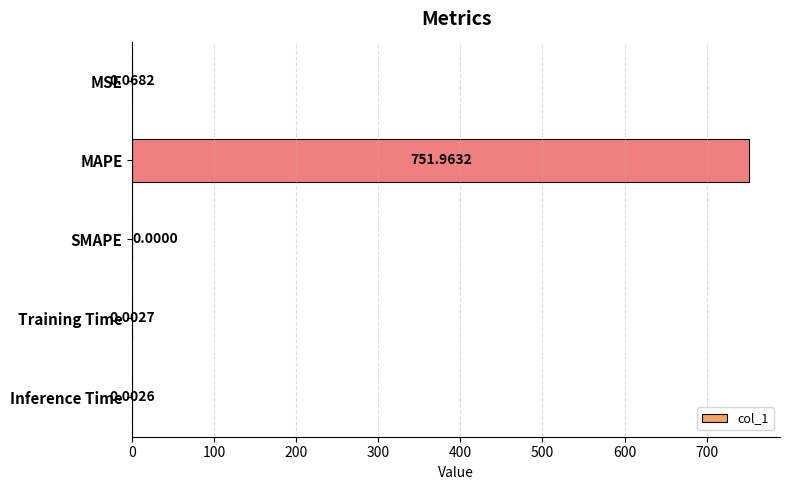

Count the number of categories in the chart.

5